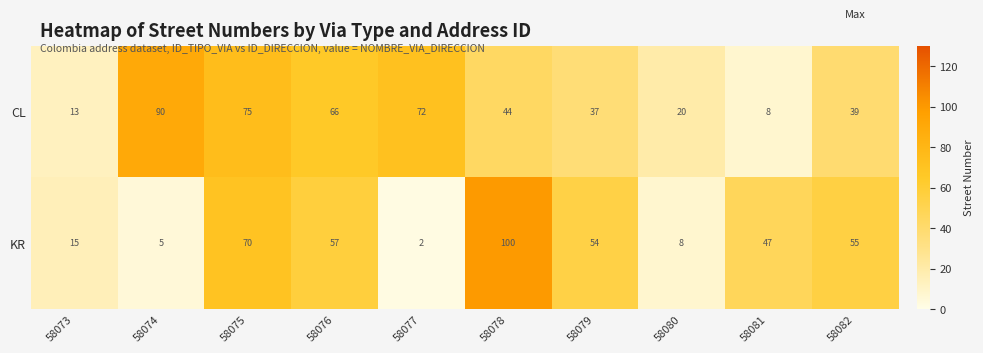

What is the average value of the KR series?

41